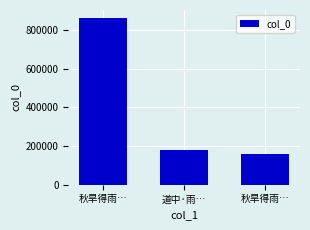

Where is the data nearest to the value 511148?

道中·雨…